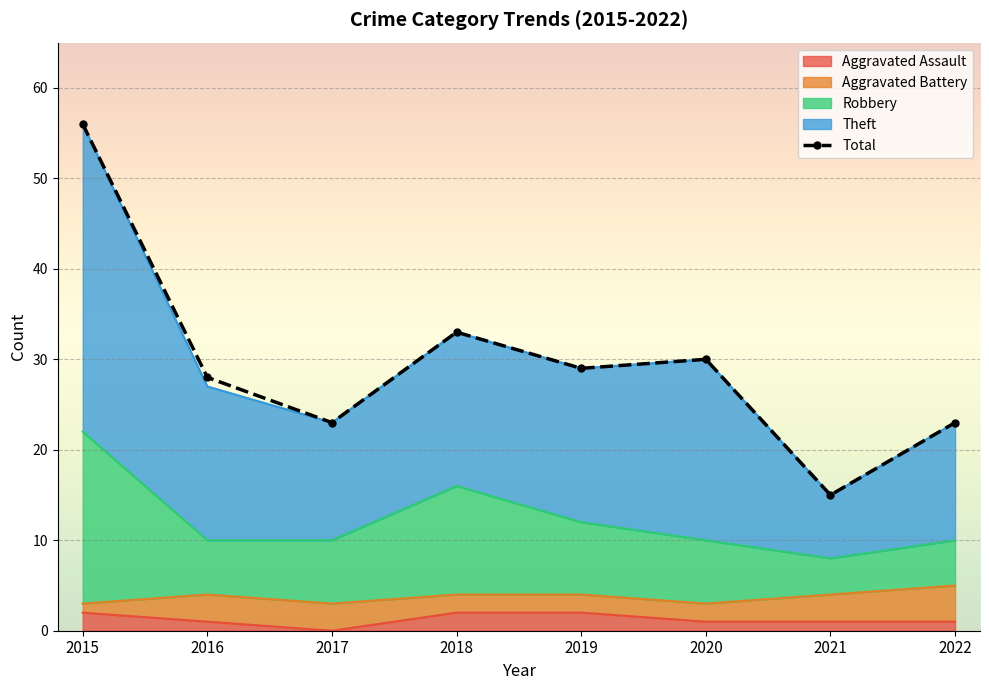

What is the smallest value displayed?

15